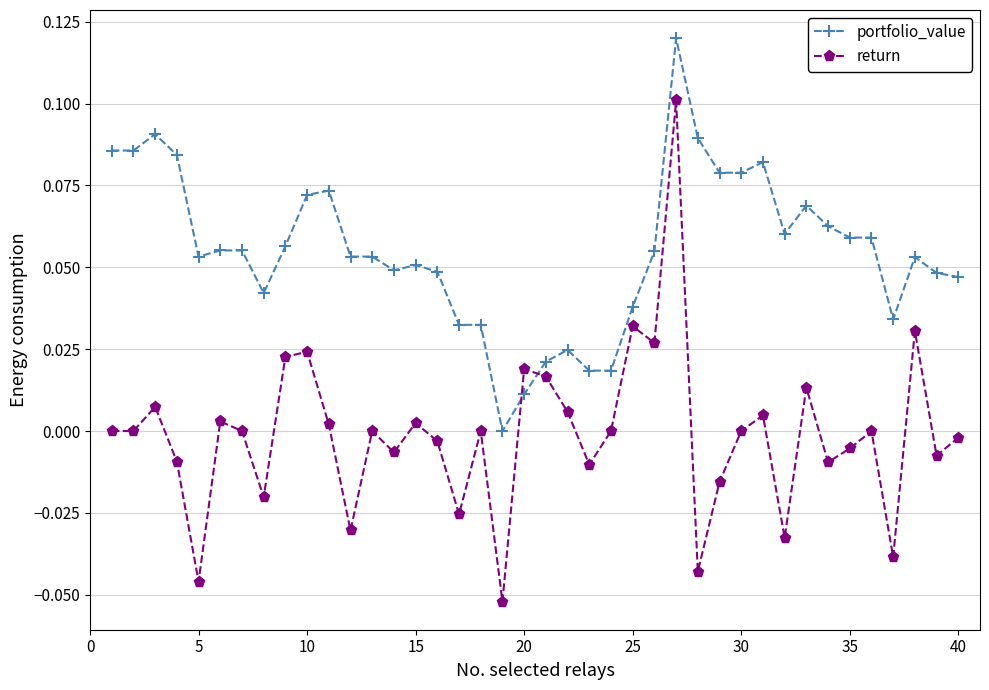

Which series has the widest spread of values?

return